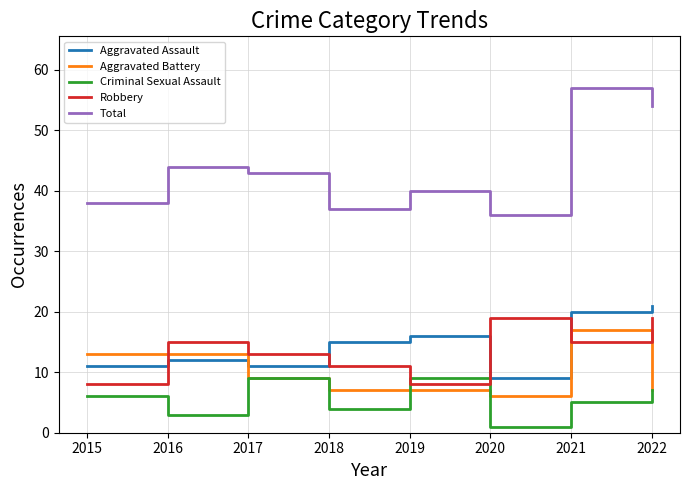

List the series in order of their peak value, lowest first.

Criminal Sexual Assault, Aggravated Battery, Robbery, Aggravated Assault, Total